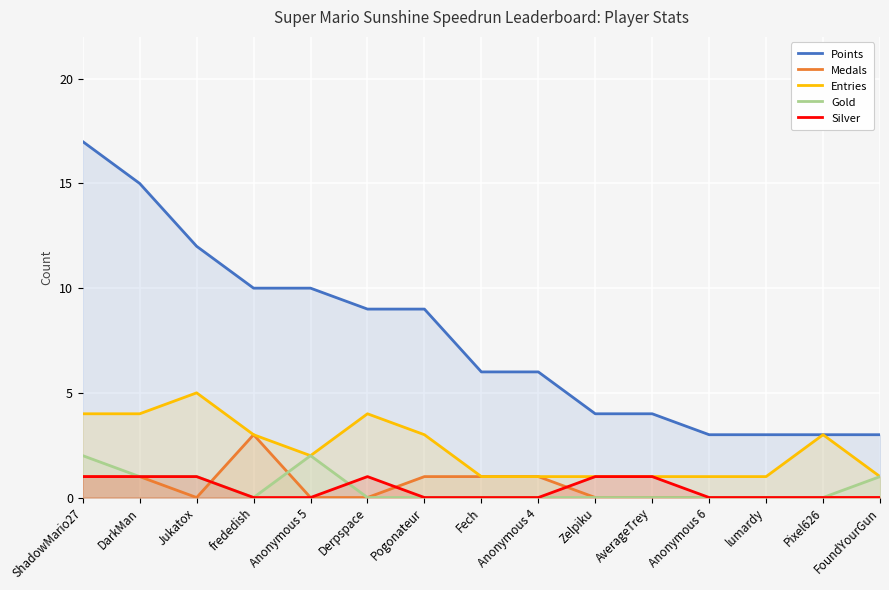

What are all the series names shown in the legend?

Points, Medals, Entries, Gold, Silver